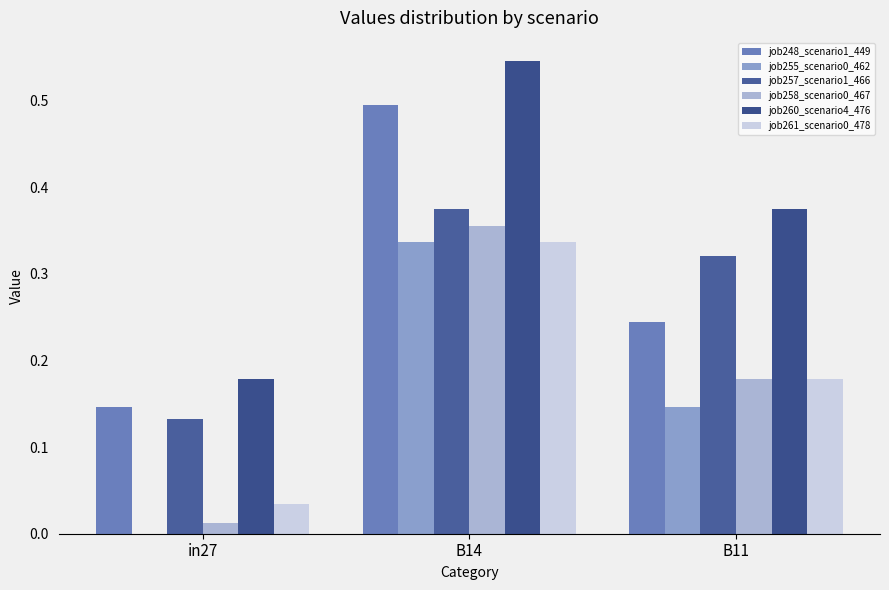

Count the number of categories in the chart.

3